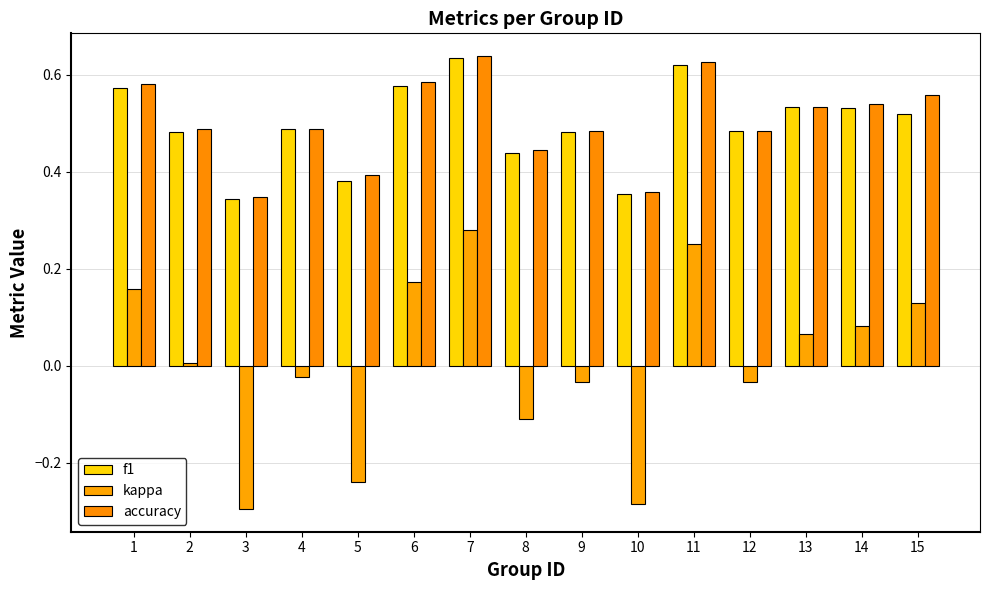

At which label does kappa first exceed 0?

1